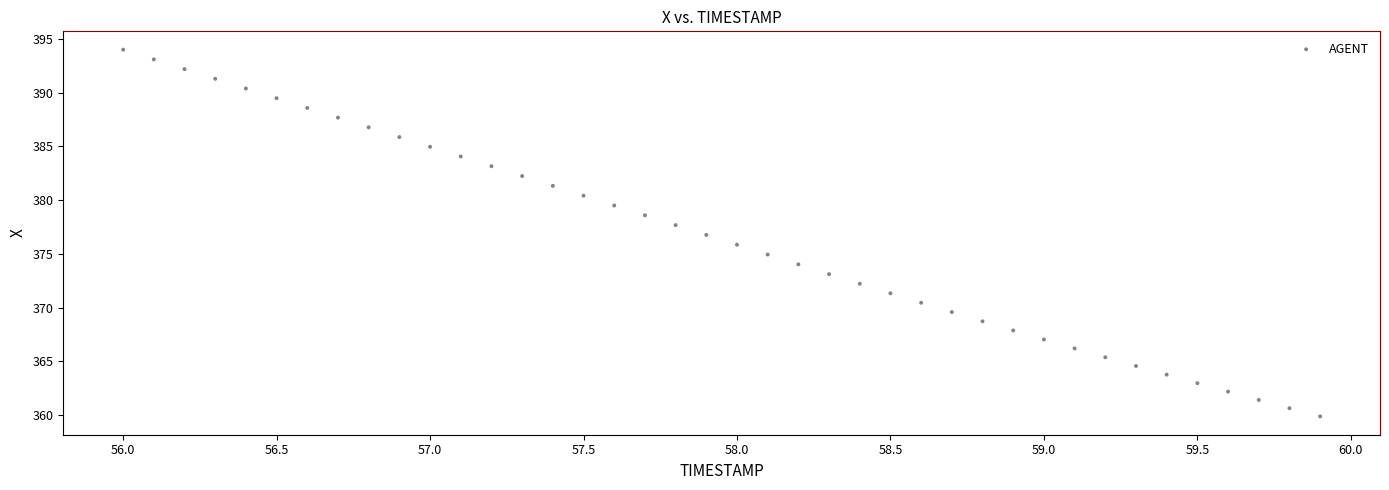

What is the range of Y values (max minus min)?

34.2